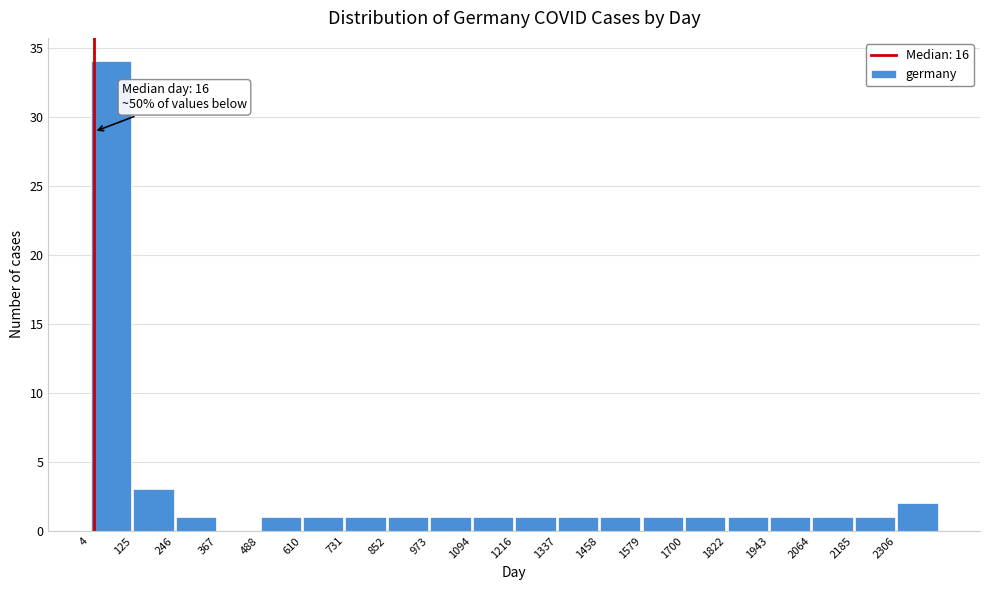

Over which range of the x-axis is the bar tallest?

0 to 120